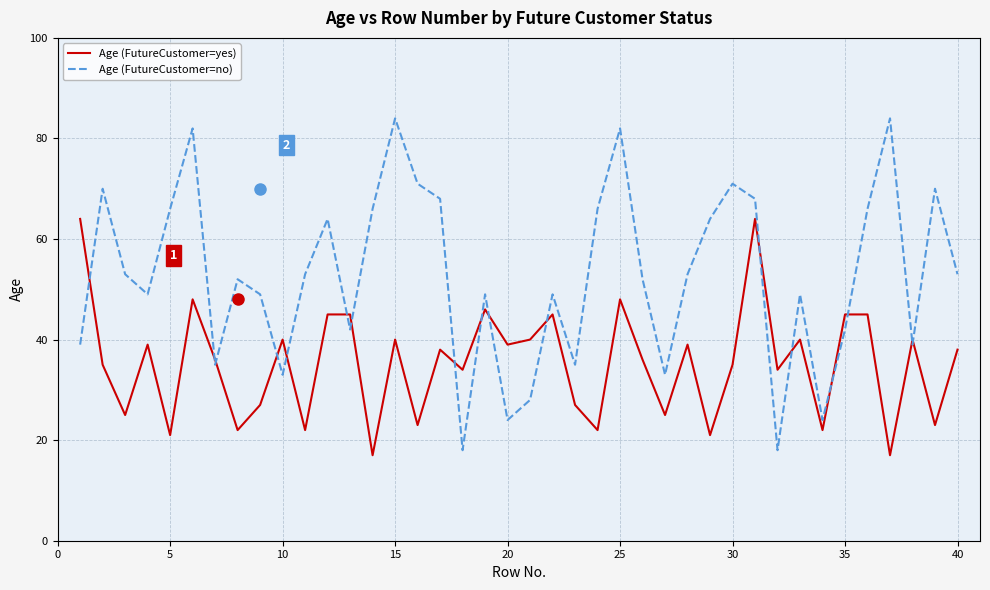

Rank the series by their maximum value, from lowest to highest.

Age (FutureCustomer=yes), Age (FutureCustomer=no)